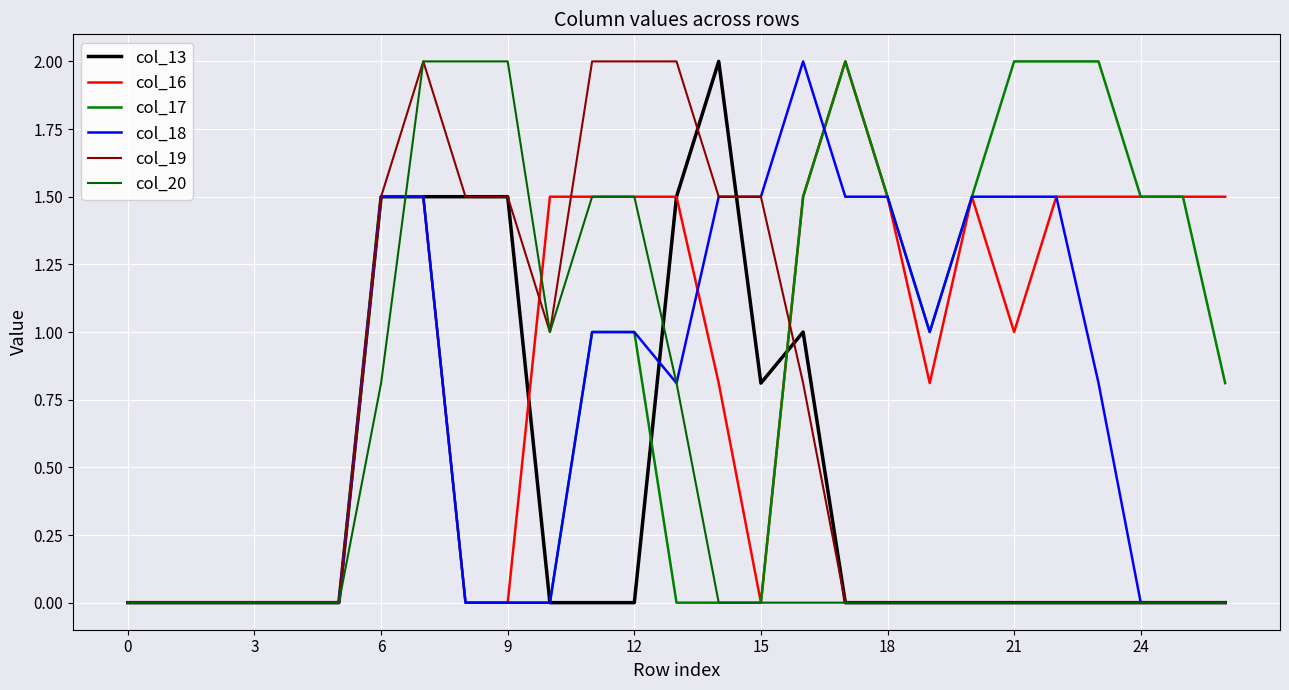

What is the difference between the maximum and minimum values in the col_20 series?

2.0